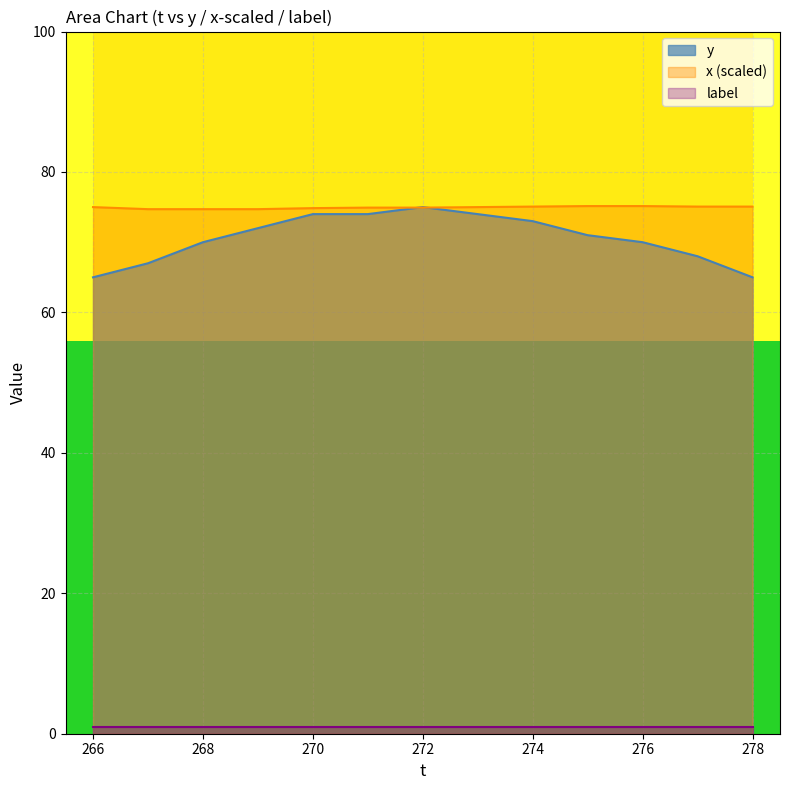

What is the difference between the highest and lowest values at 270?

73.9